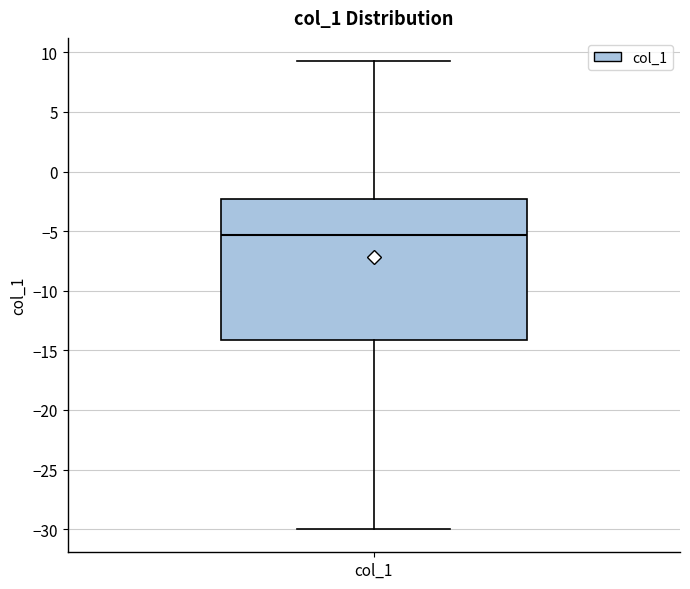

Read this box plot against the y-axis: the position of the median line, the range covered by the box, and the ends of both whiskers. The values are not printed on the chart, so give them approximately, as read against the axis.

median -5.5, box -14.0 to -2.5, whiskers -30.0 to 9.5